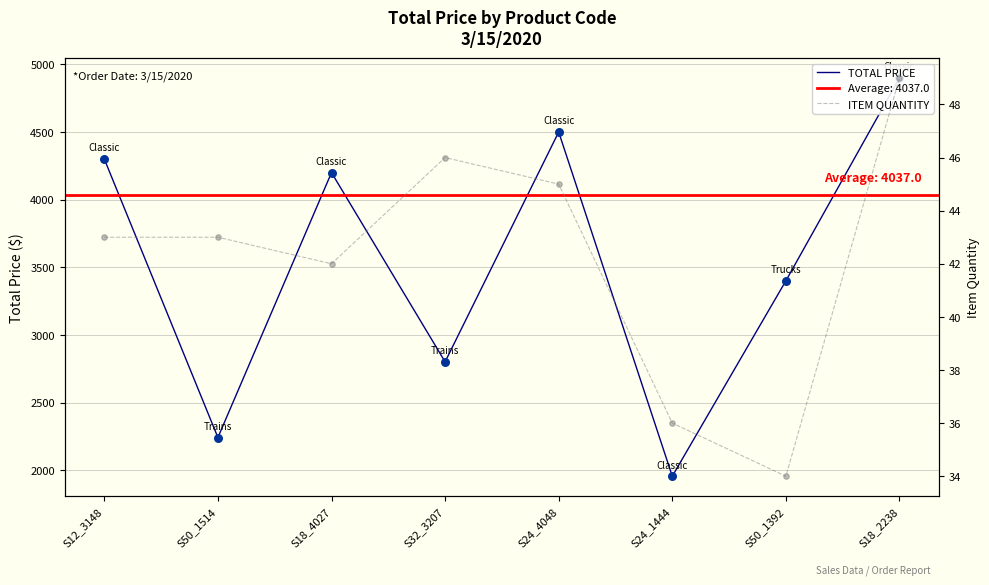

Which series contains the lowest Y value?

ITEM QUANTITY